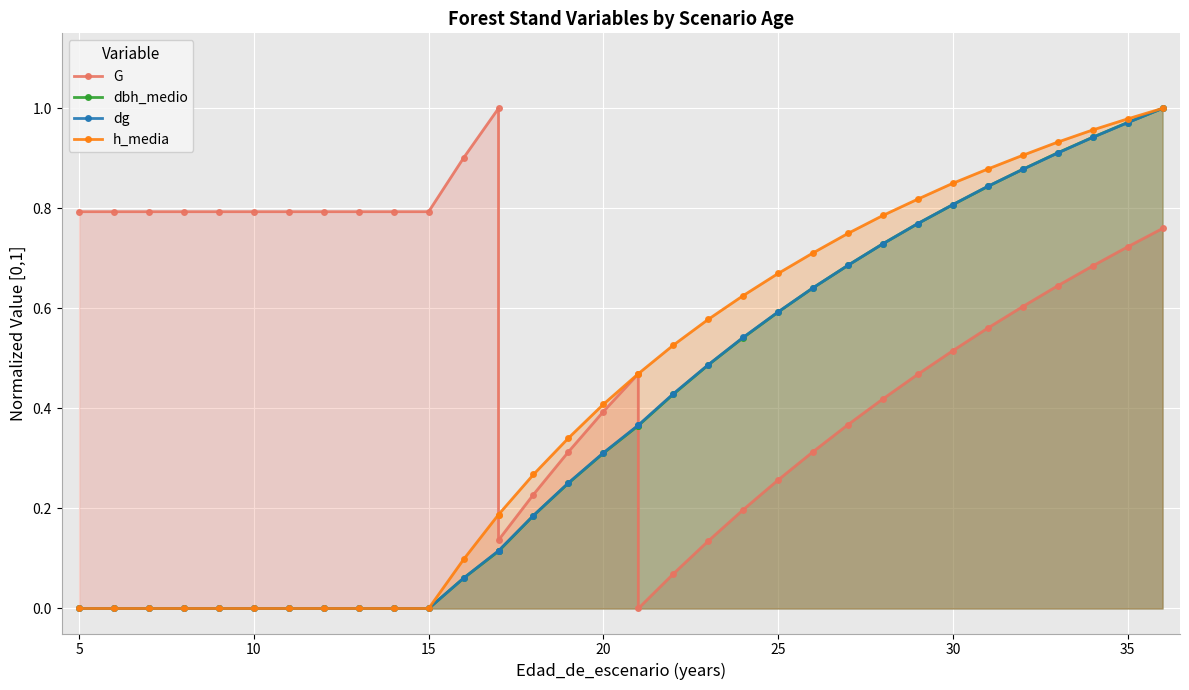

True or false: dg and h_media cross at least once.

False